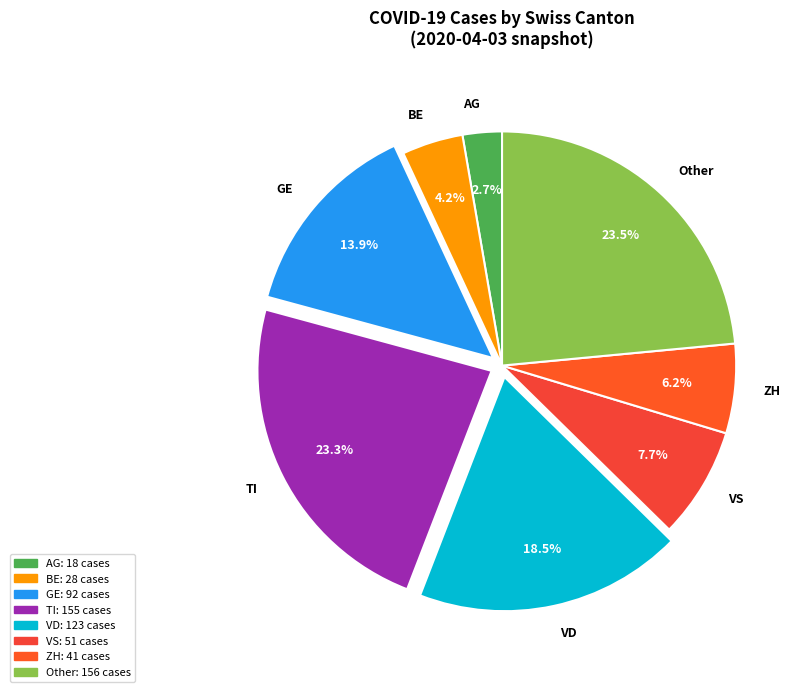

What percentage is the AG slice, to the nearest percent?

3%